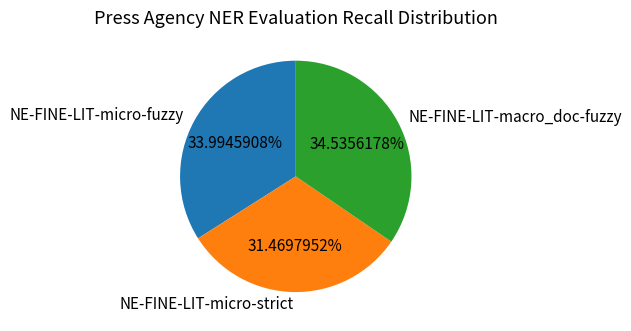

Does any single category account for the majority?

No